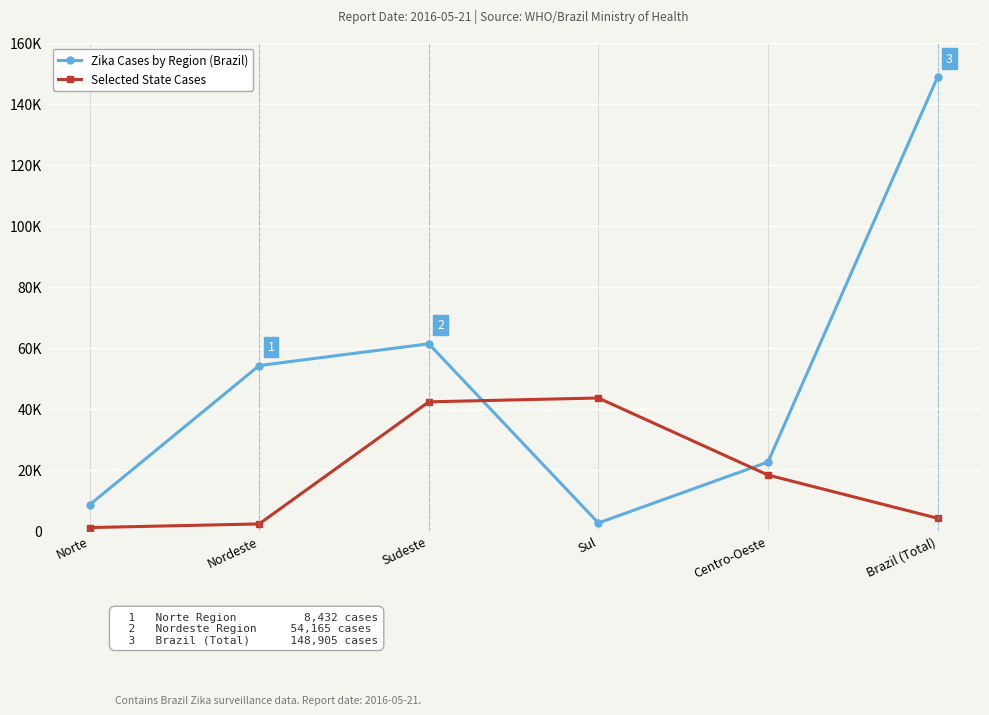

List the series in order of their overall mean, highest first.

Zika Cases by Region (Brazil), Selected State Cases